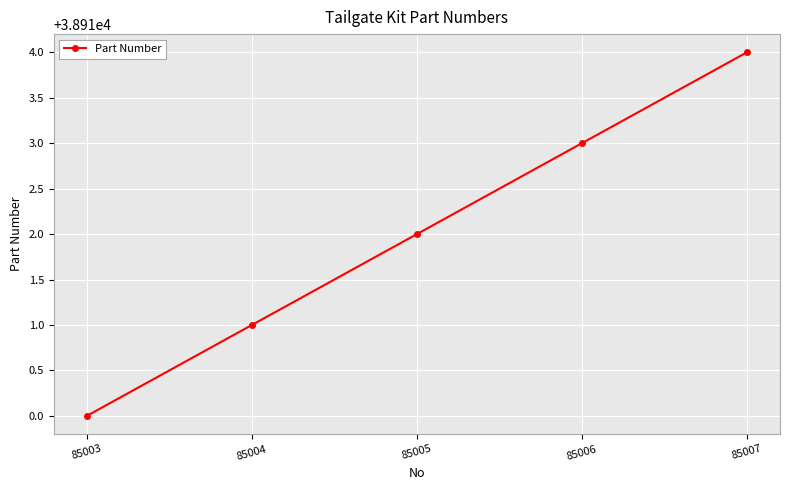

True or false: there are more than 1 points higher than both neighbors.

False